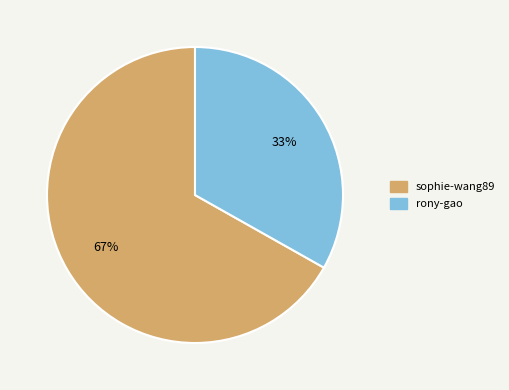

Between rony-gao and sophie-wang89, which is larger?

sophie-wang89